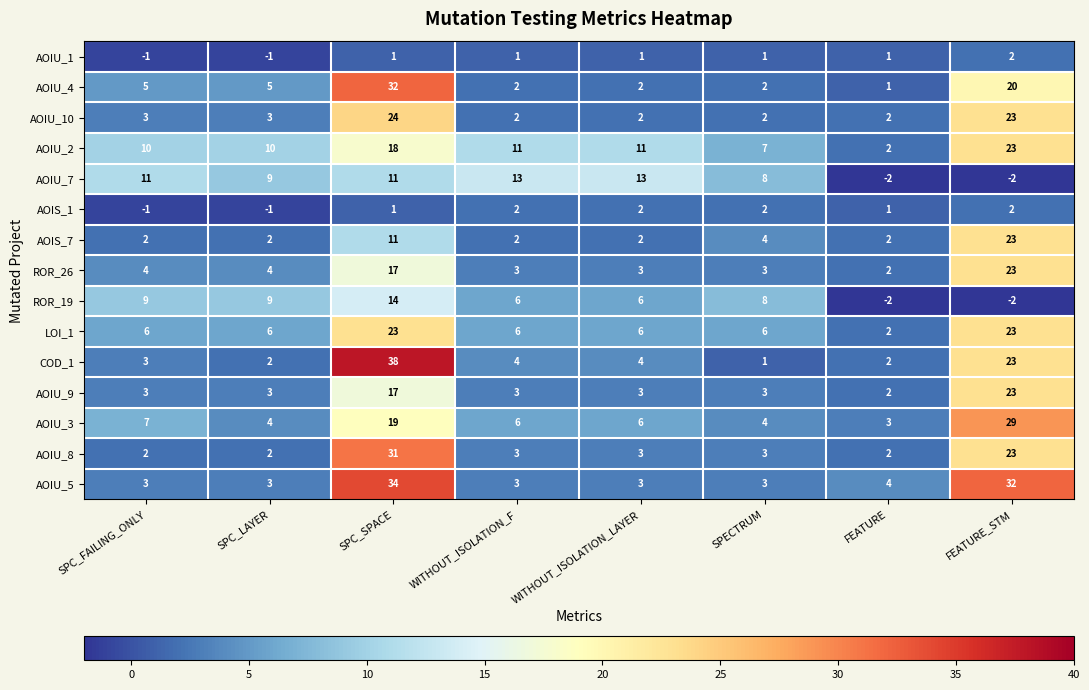

What is the greatest value displayed?

38